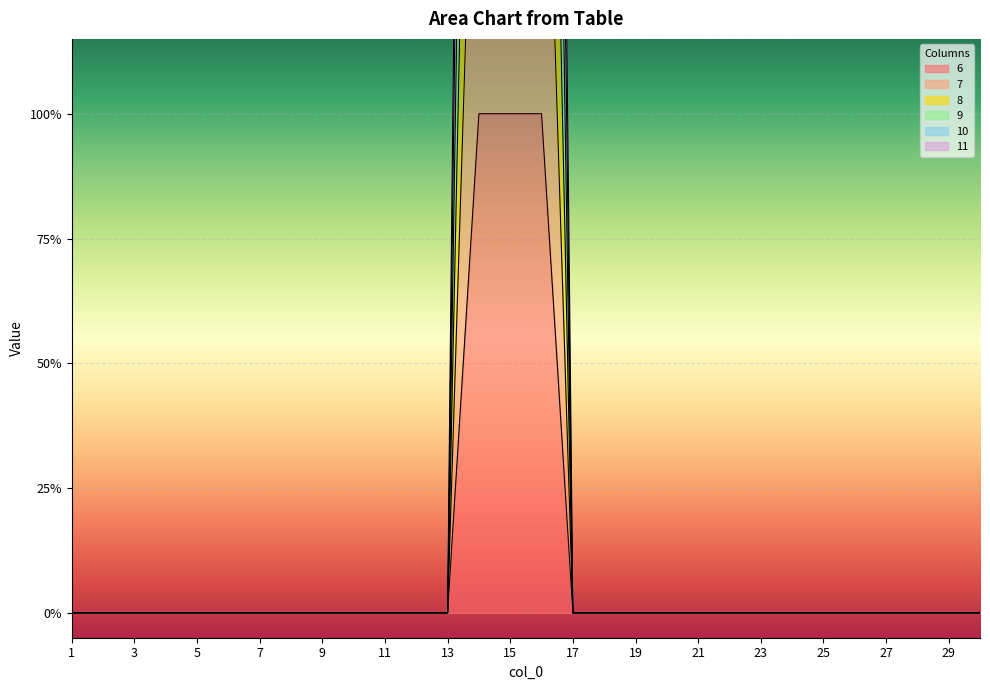

At which category is the sum across all series the highest?

14